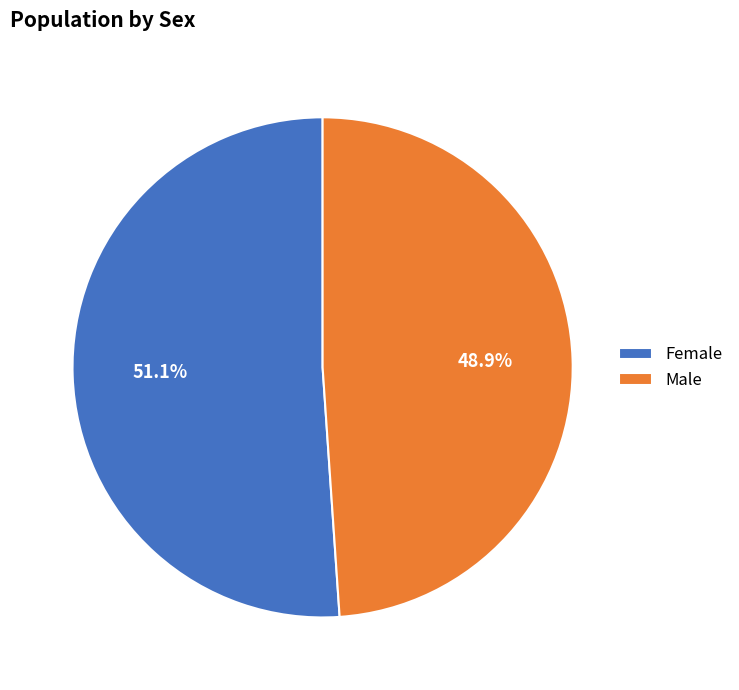

To the nearest percent, what portion does Male represent?

49%